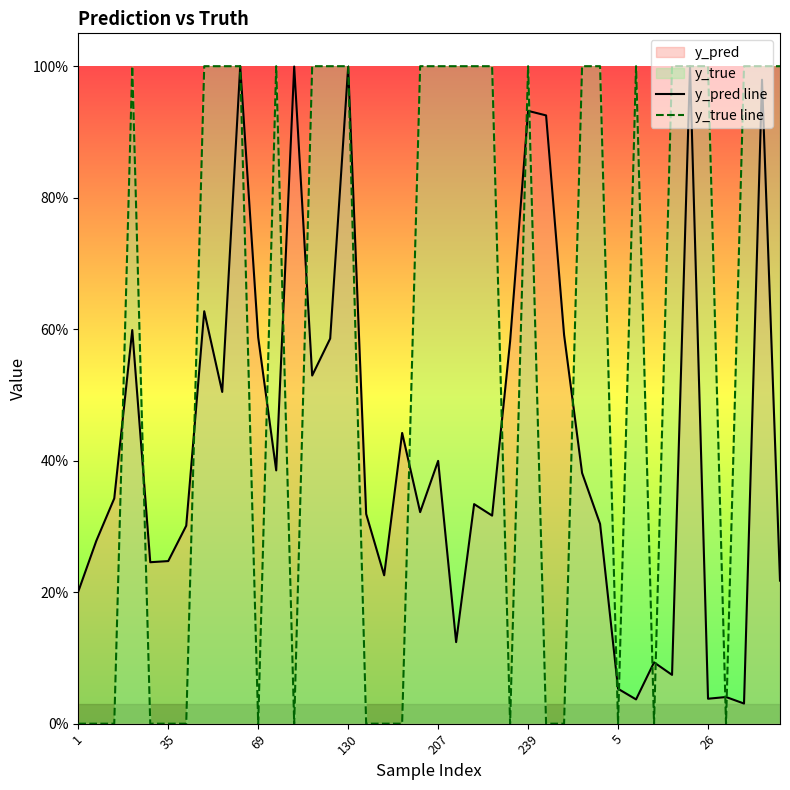

At which category does y_true line reach its first local valley?

69